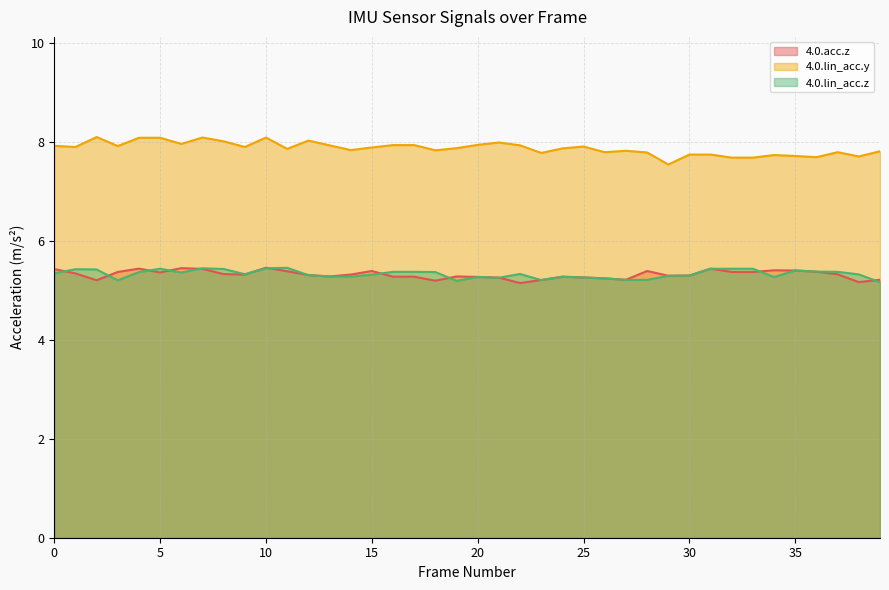

The 4.0.acc.z series shows 1.1 at 0. True or false?

False